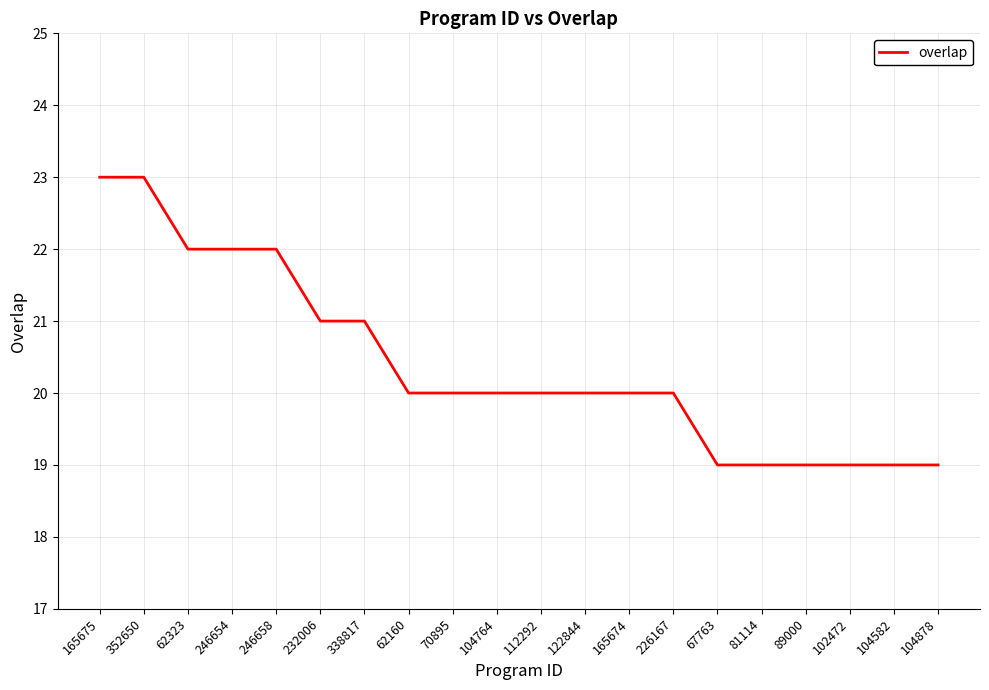

What is the ratio of the value at 122844 to the value at 62160?

1.0